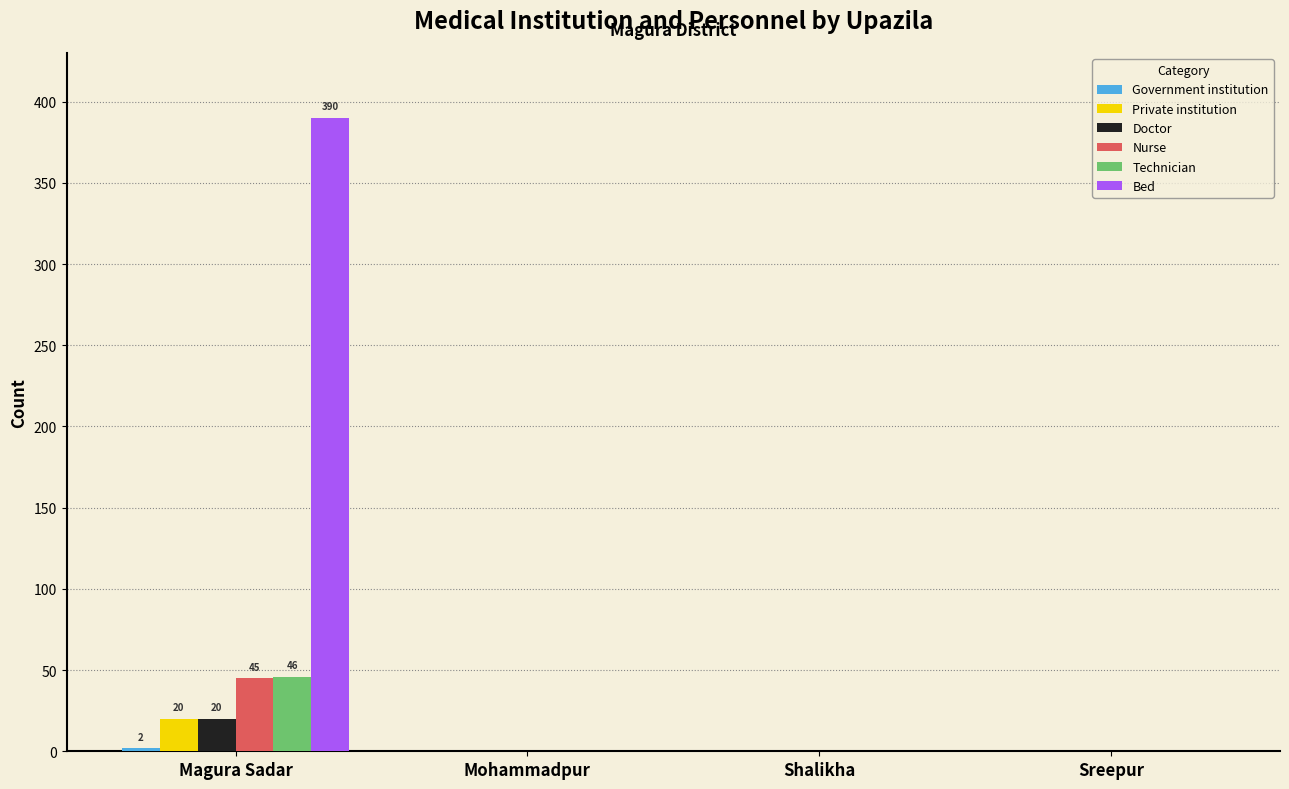

Is it true that Private institution equals 20 at Magura Sadar?

True